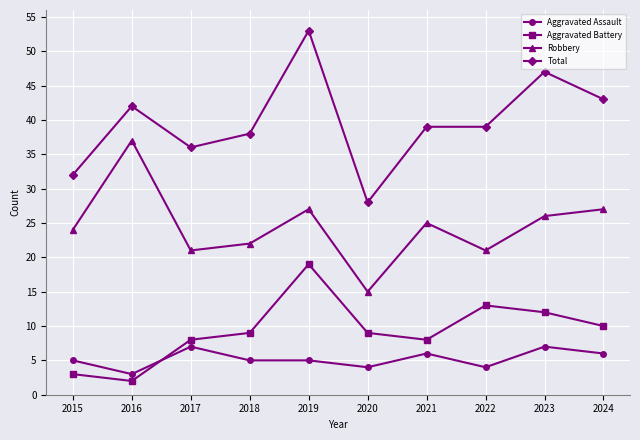

What are all the series names shown in the legend?

Aggravated Assault, Aggravated Battery, Robbery, Total